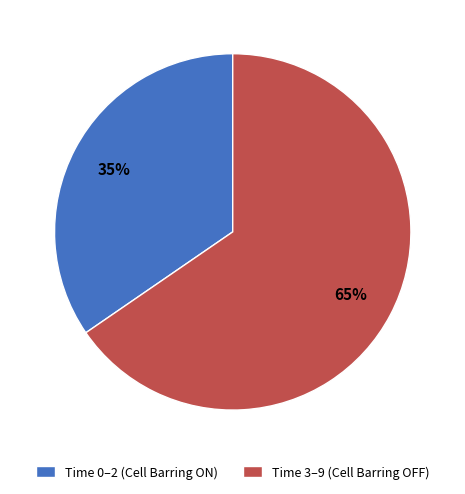

Is the sum of Time 0–2 (Cell Barring ON) and Time 3–9 (Cell Barring OFF) greater than half?

Yes